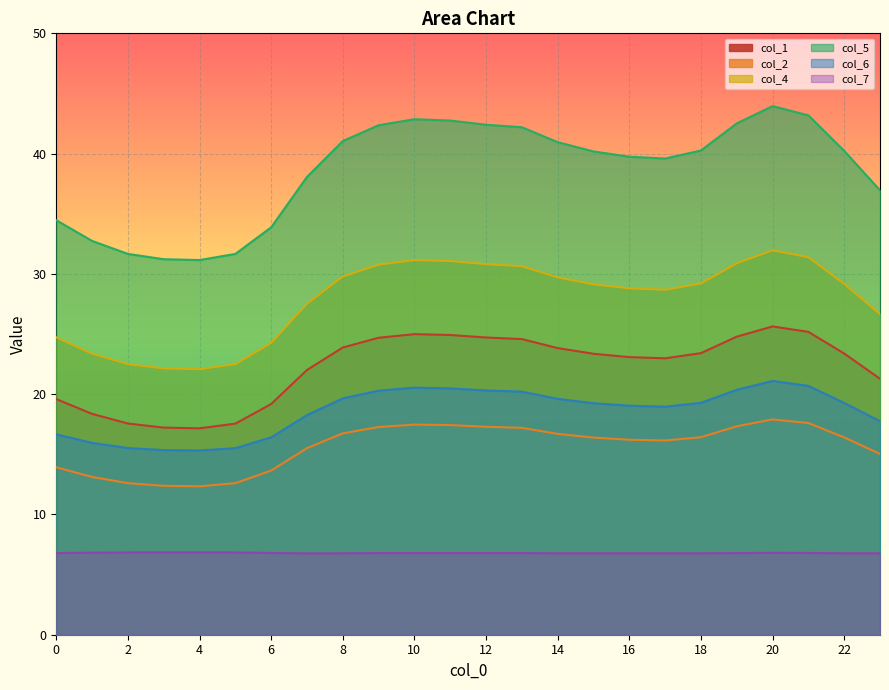

Which series has the largest total across all categories?

col_5